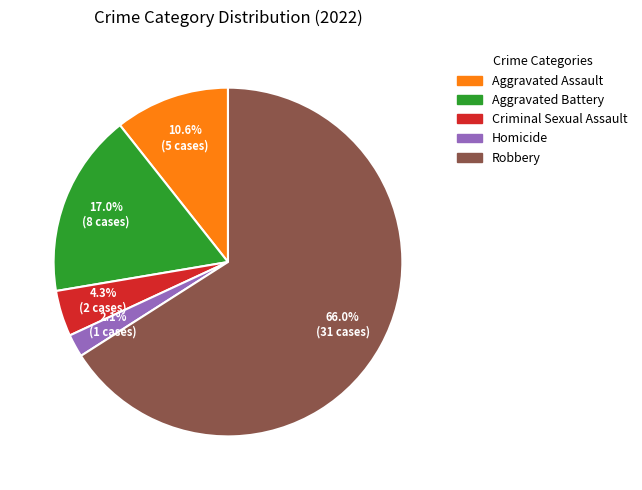

Does any single category account for the majority?

Yes